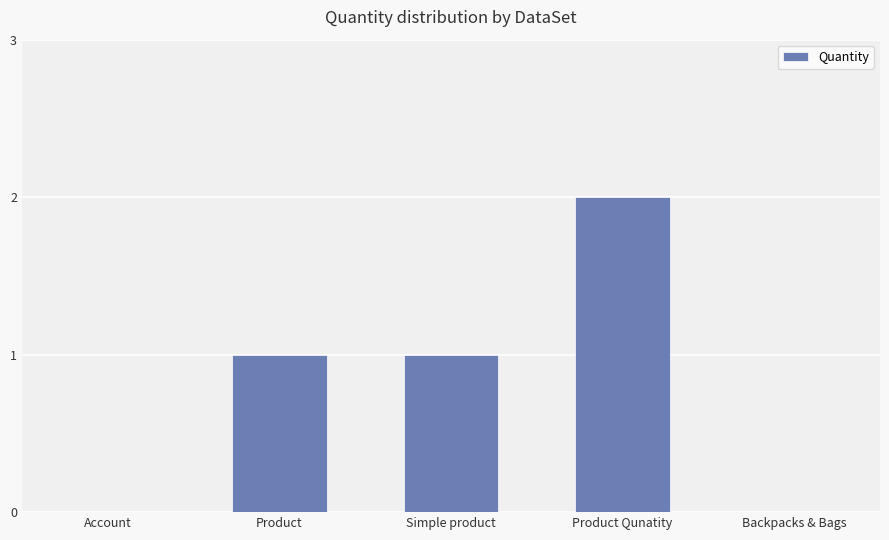

Reading left to right, what are all the values shown in this chart?

0	1	1	2	0